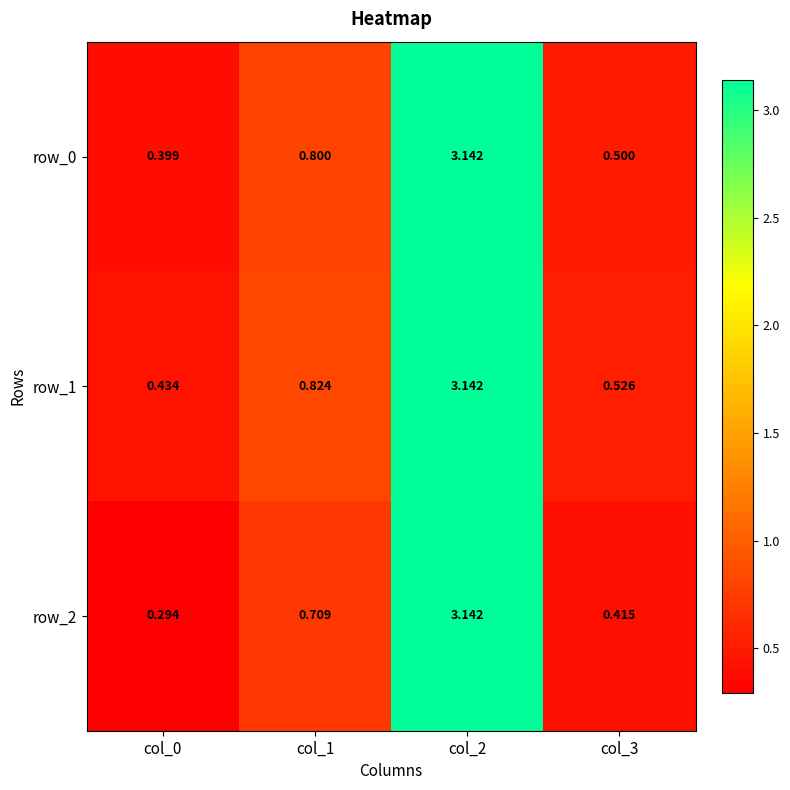

How many distinct data groups are displayed?

3